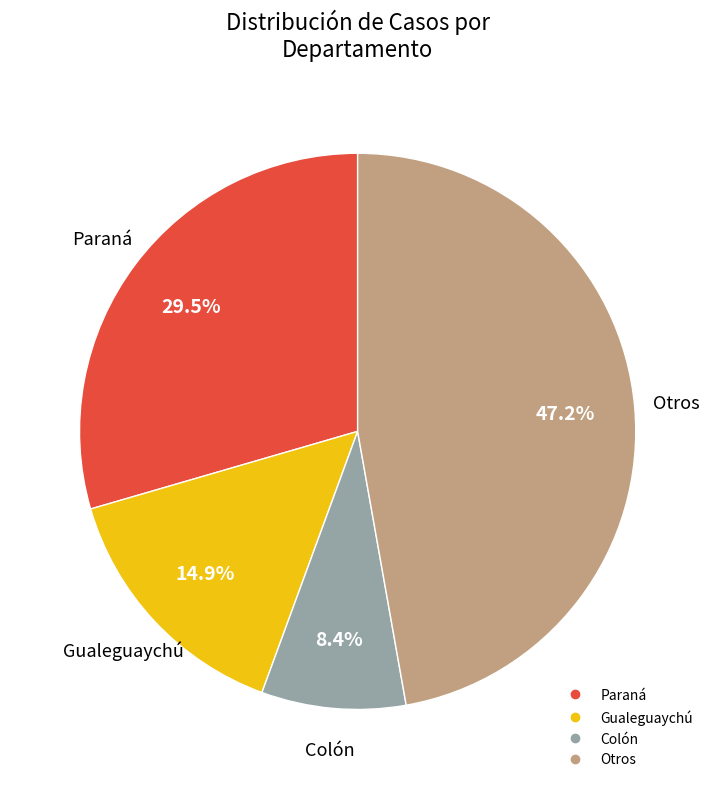

Is there a majority slice in this chart?

No